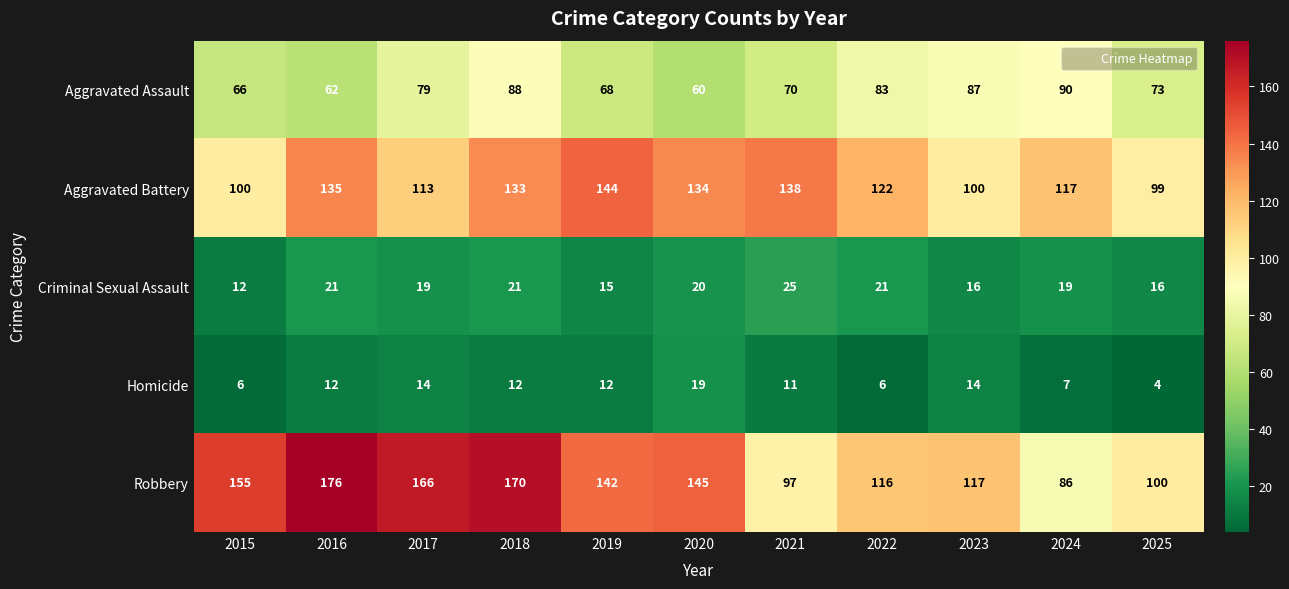

At how many categories does at least one series exceed 147?

4